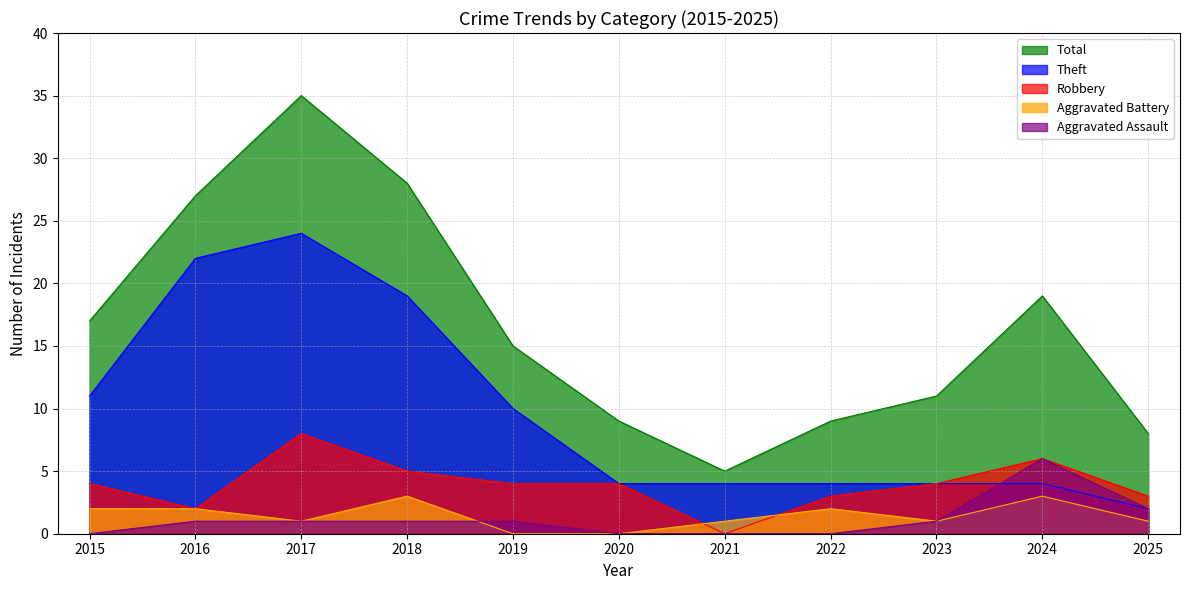

What is the approximate value of Total at 2025, to the nearest 5?

10